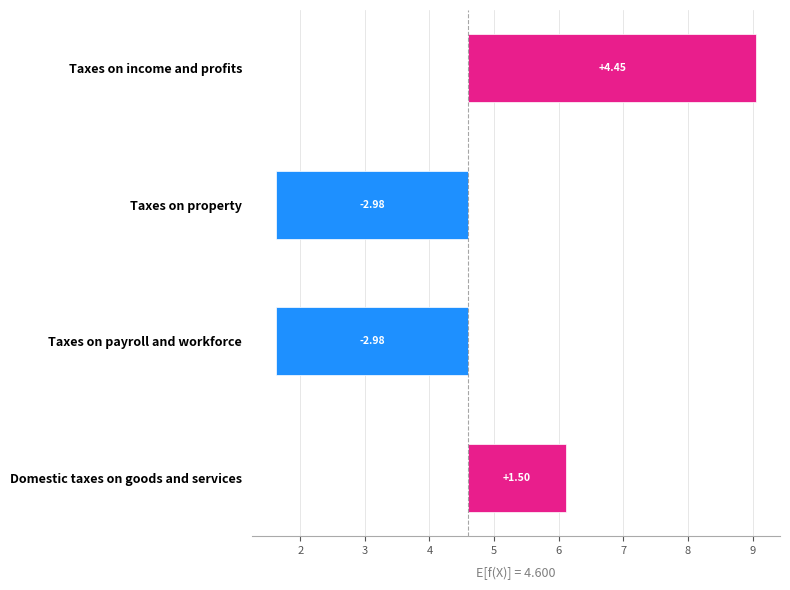

How many negative values are there?

2